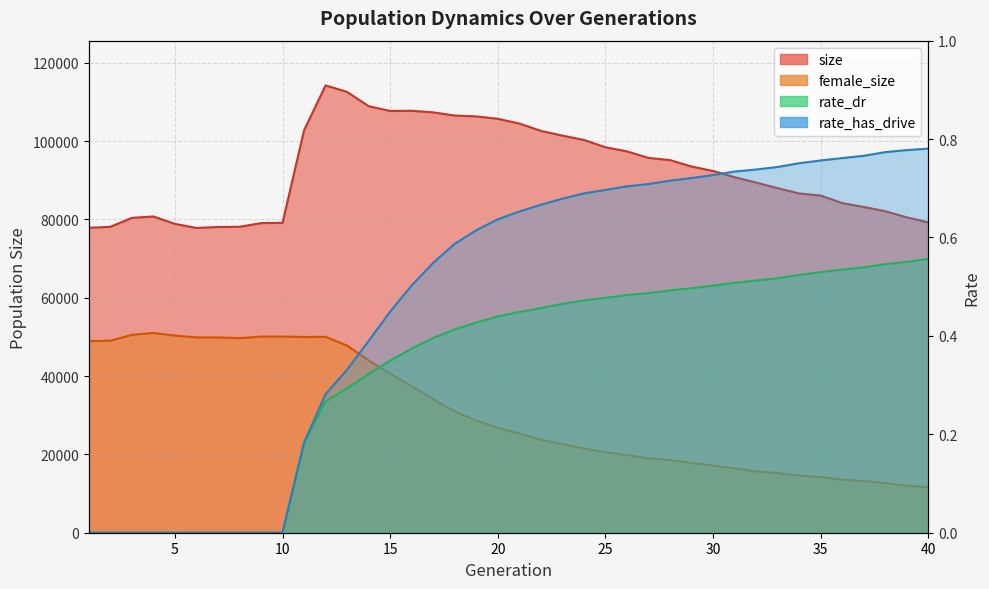

True or false: rate_has_drive and rate_dr intersect in this chart.

False